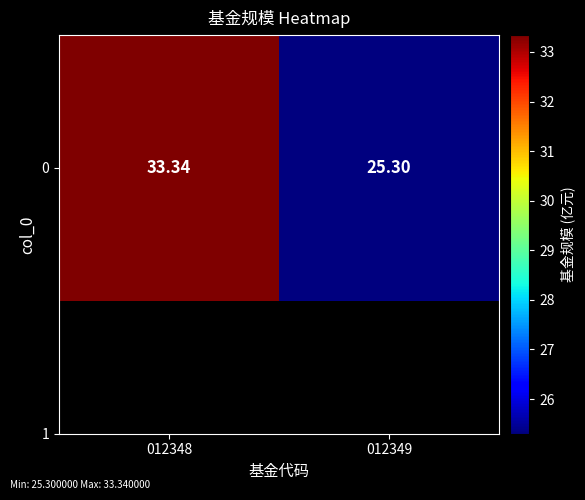

What is the sum of all values?

58.6